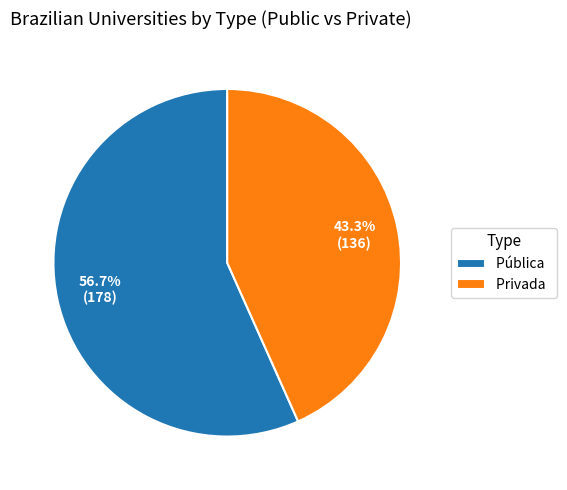

What portion of the pie excludes Pública?

43.3%